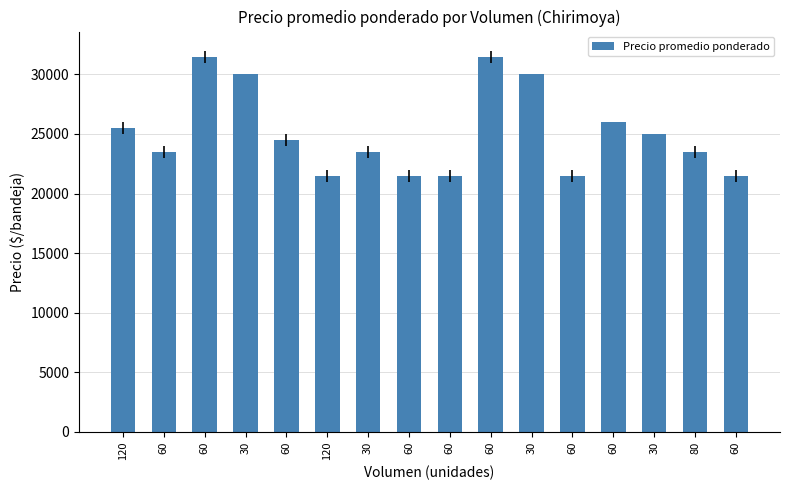

True or false: the data shows 38353 at 80.

False